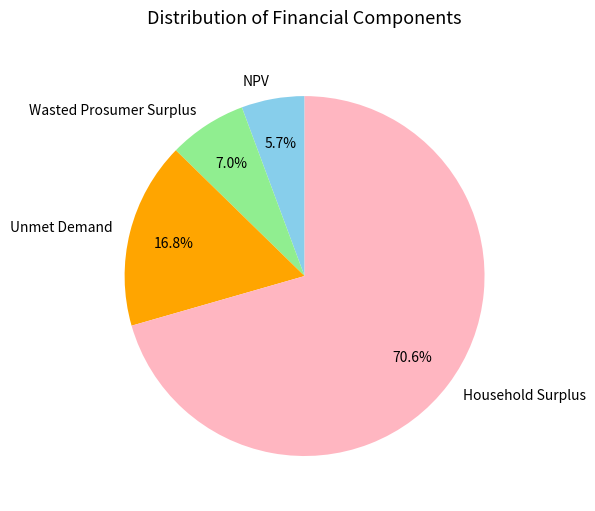

True or false: Household Surplus accounts for 84% of the total.

False